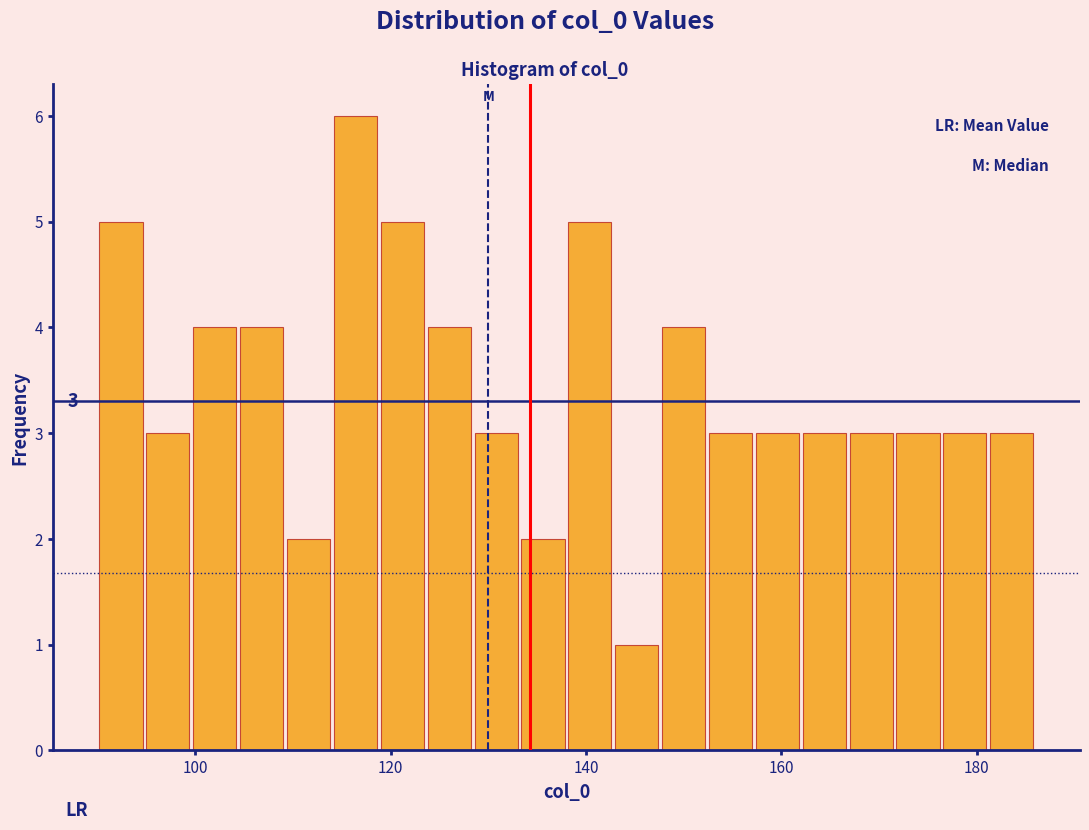

Read against the x-axis, roughly where is the centre of the tallest bar?

116